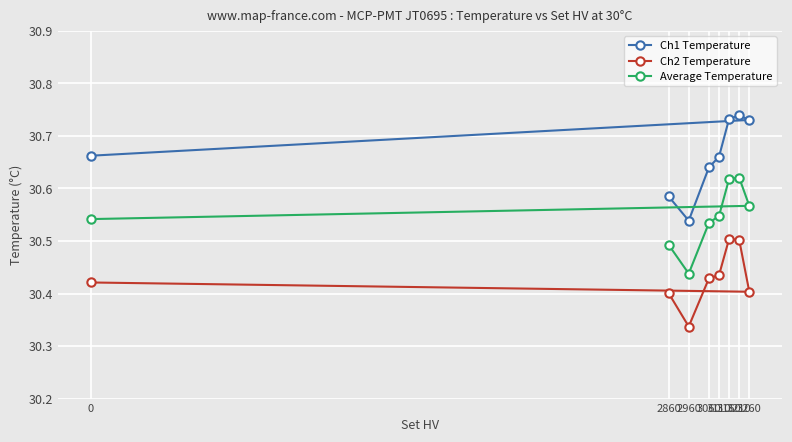

Count the Ch1 Temperature values in the range 30 to 31.

8